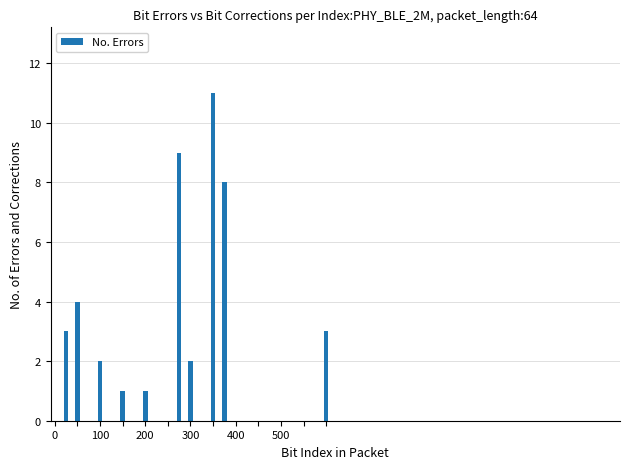

Are the bars horizontal?

No